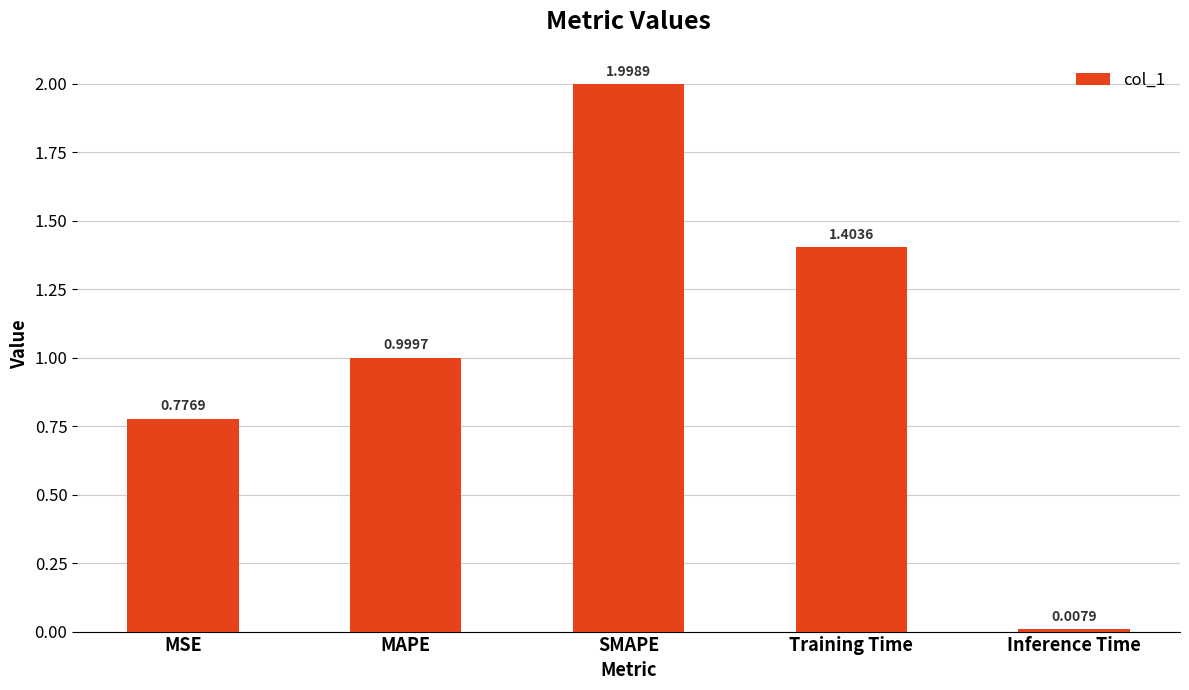

Count the number of data series in this chart.

1